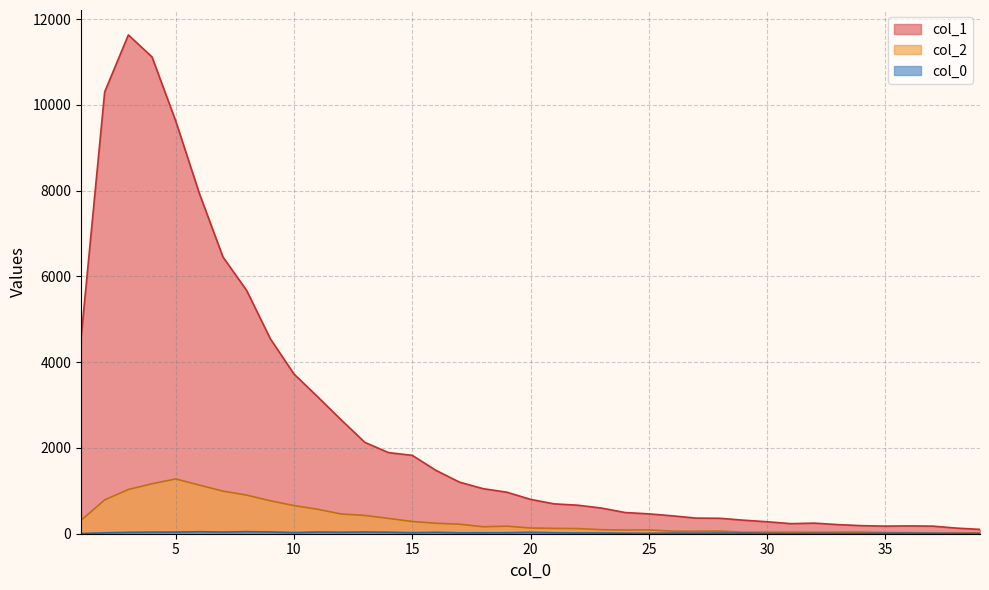

What is the average value of the col_2 series?

335